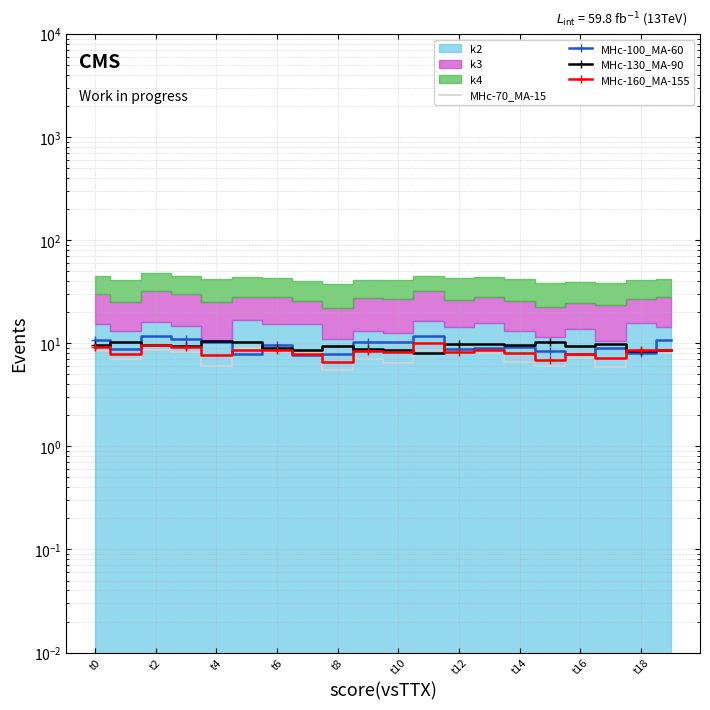

Between t6 and t18, which is larger?

t6